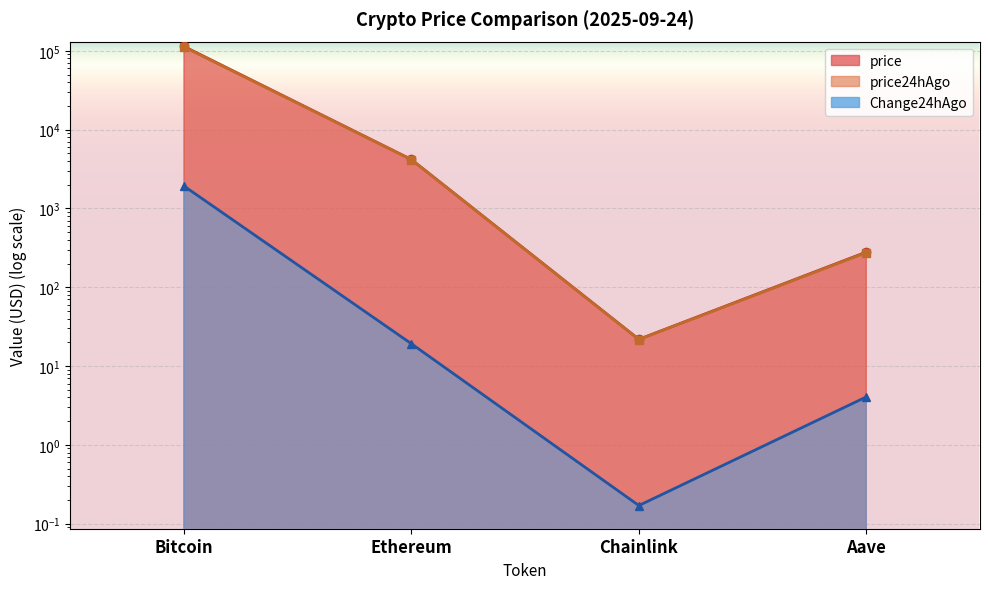

Reading right to left, list all the values displayed in this chart.

price: Aave=279.6	Chainlink=21.9	Ethereum=4176.9	Bitcoin=113708.0
price24hAgo: Aave=275.5	Chainlink=21.7	Ethereum=4157.7	Bitcoin=111785.0
Change24hAgo: Aave=4.1	Chainlink=0.2	Ethereum=19.2	Bitcoin=1923.0